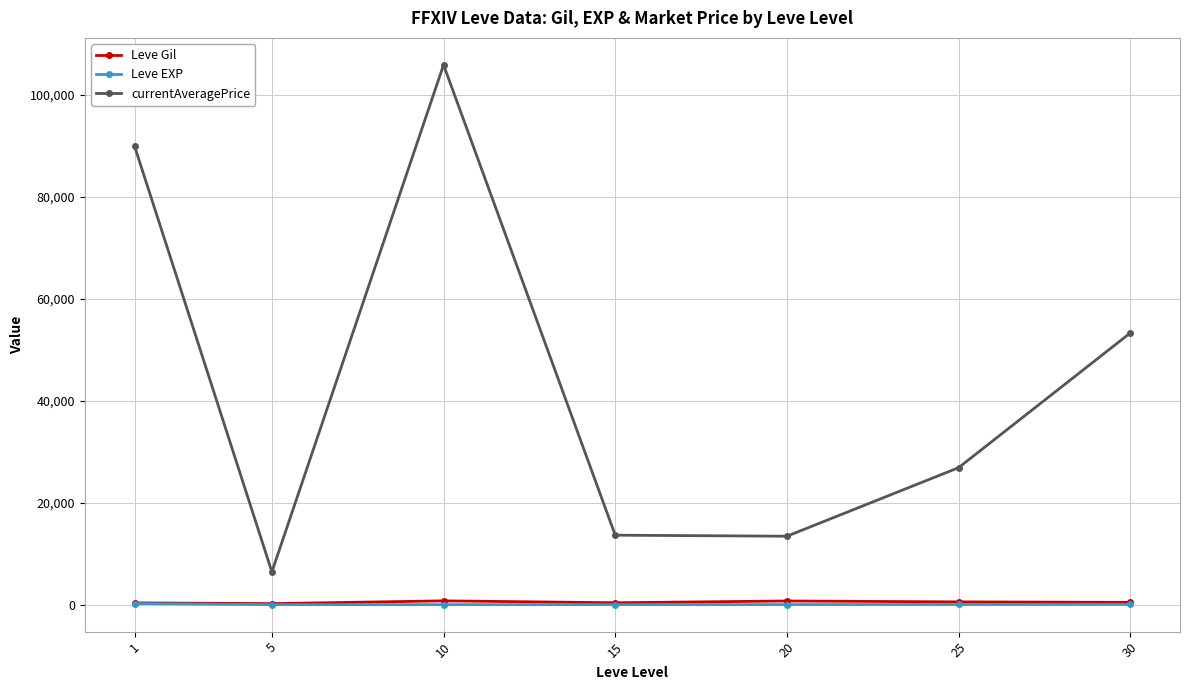

True or false: currentAveragePrice and Leve Gil intersect in this chart.

False